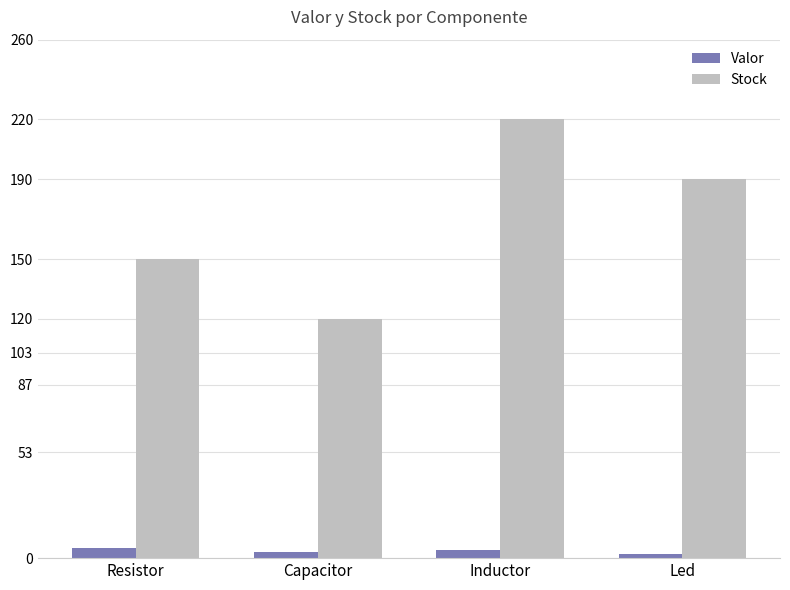

What is the sum of all Stock values?

680